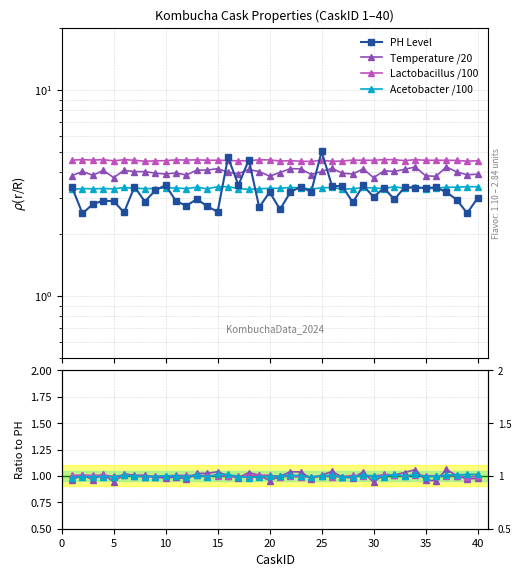

Is this an area chart (filled region under the line)?

No